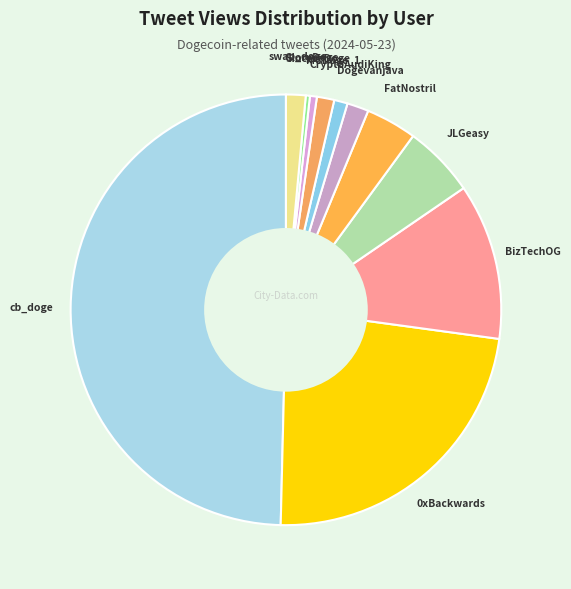

What is the largest slice in the pie chart?

cb_doge